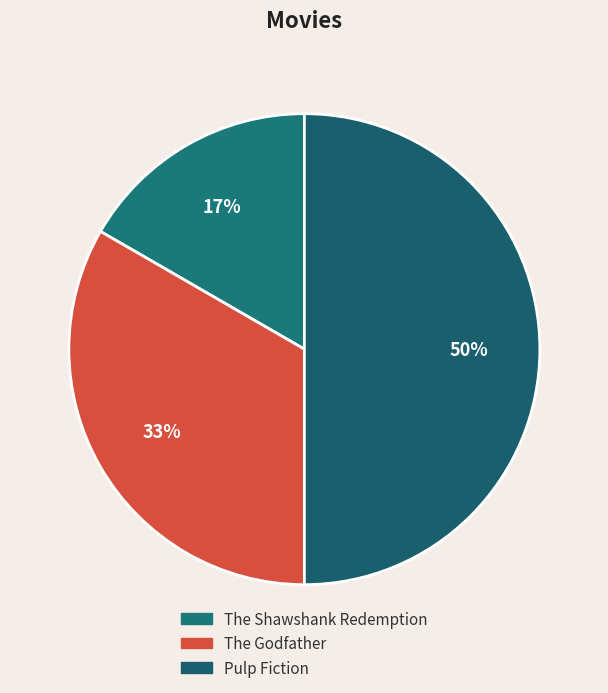

Does The Shawshank Redemption account for over 50% of the chart?

No